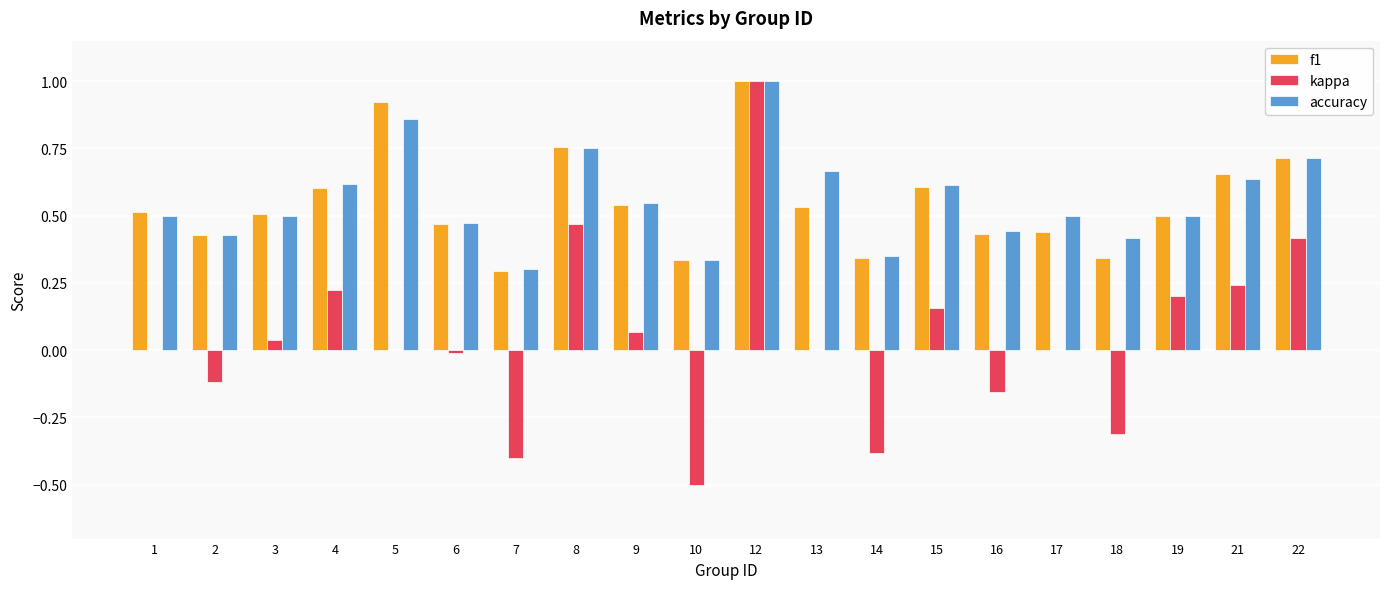

Which series changed the most between 10 and 21?

kappa